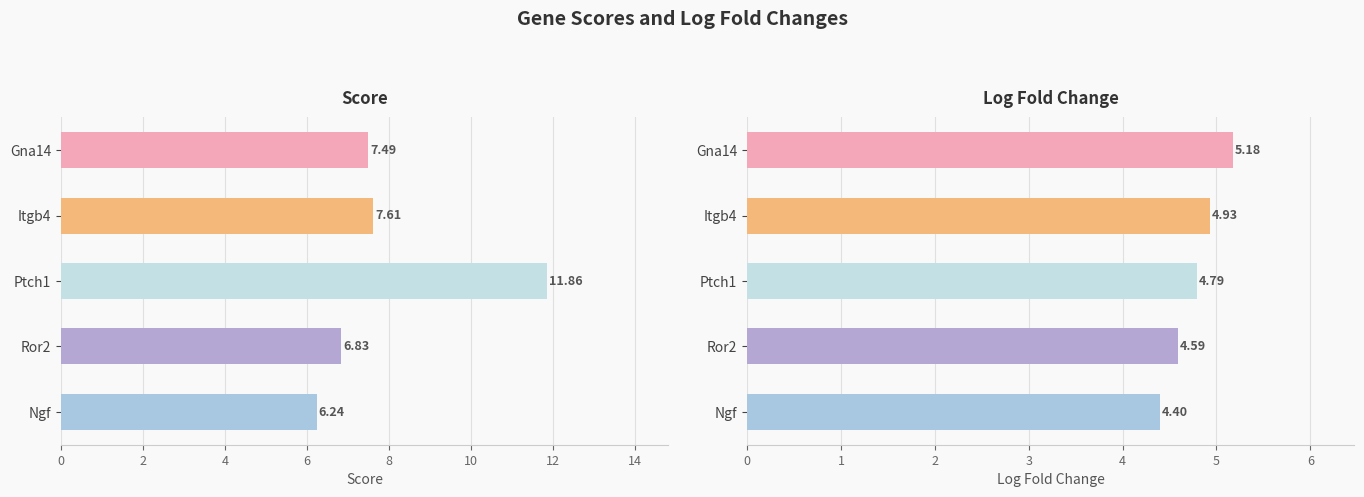

Are the bars horizontal?

Yes